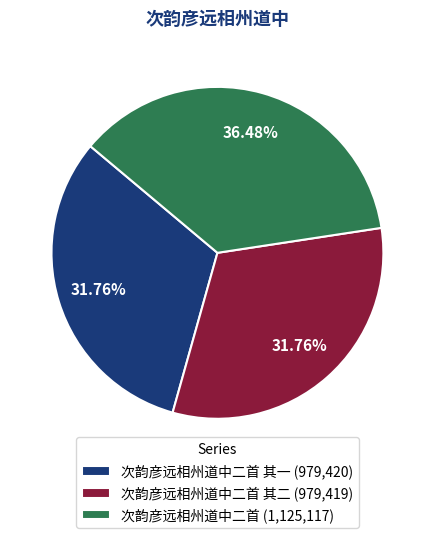

Is there a majority slice in this chart?

No